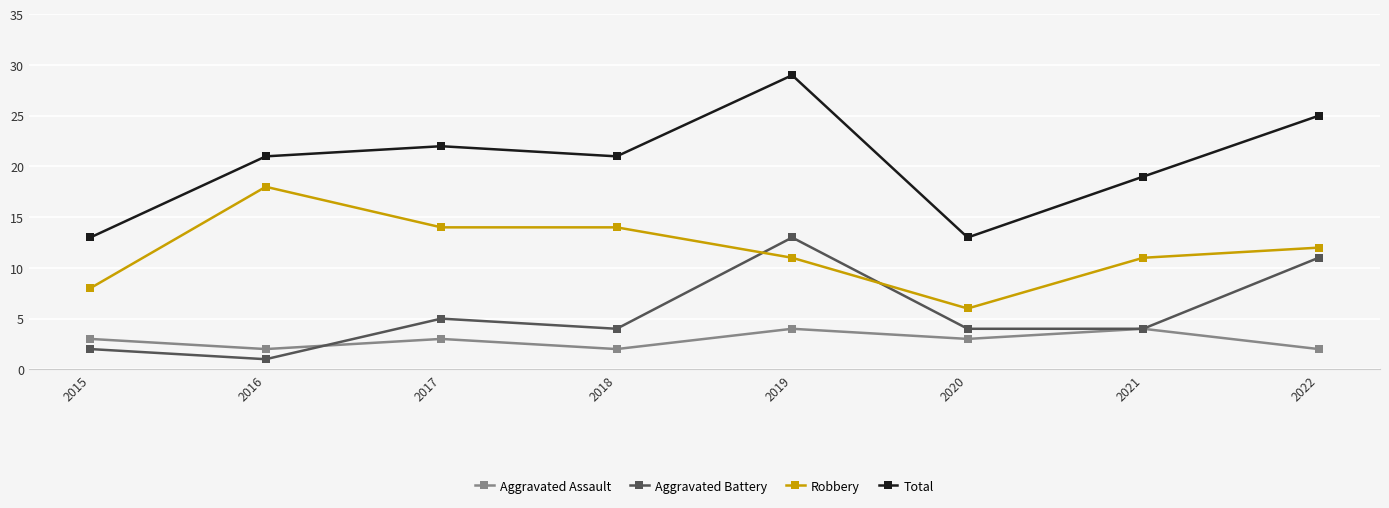

What is the greatest value displayed?

29